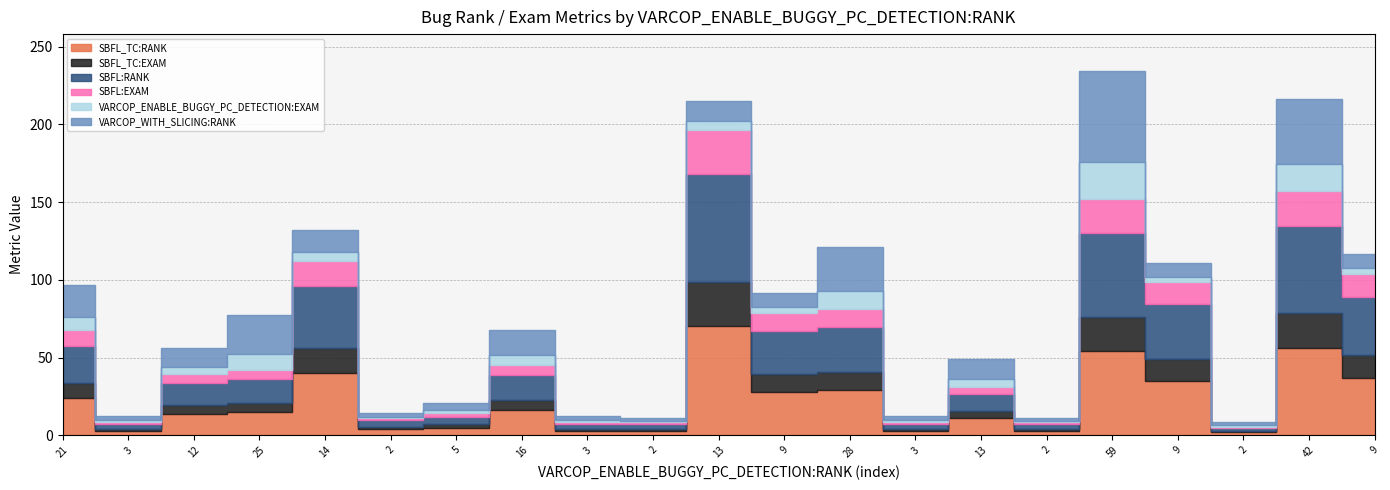

Between 5 and 13, which is larger?

13